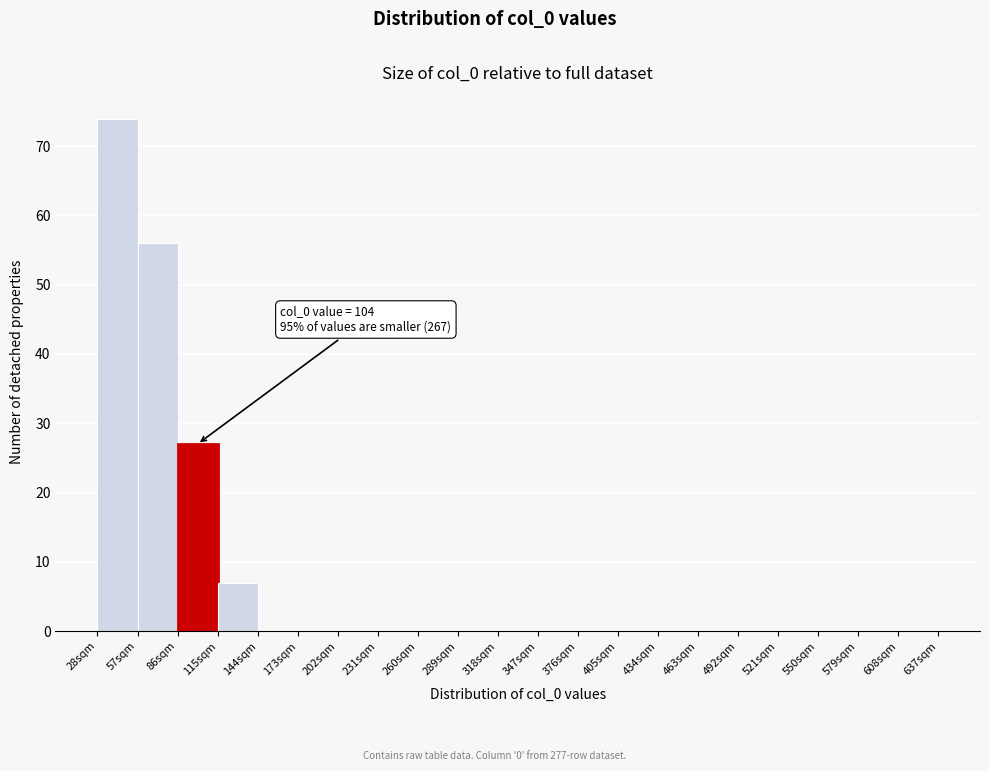

Which range on the x-axis has the tallest bar?

28 to 57